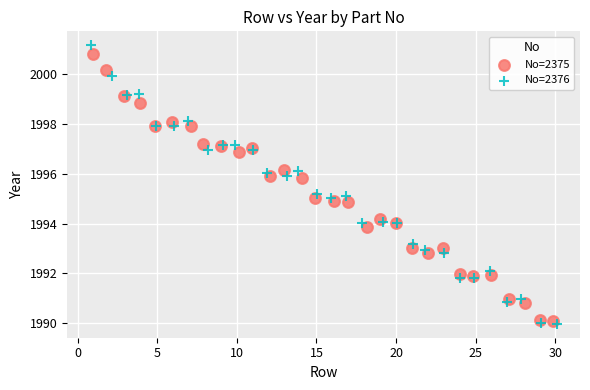

Which series contains the lowest Y value?

No=2376